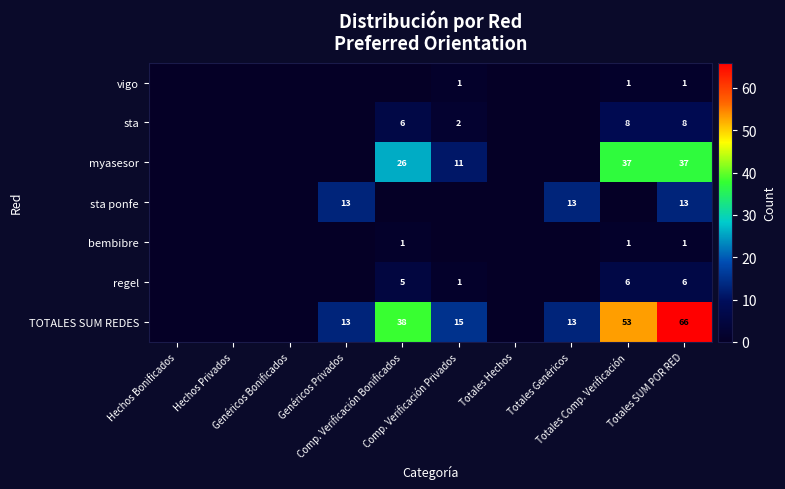

What is the sum of all bembibre values?

3